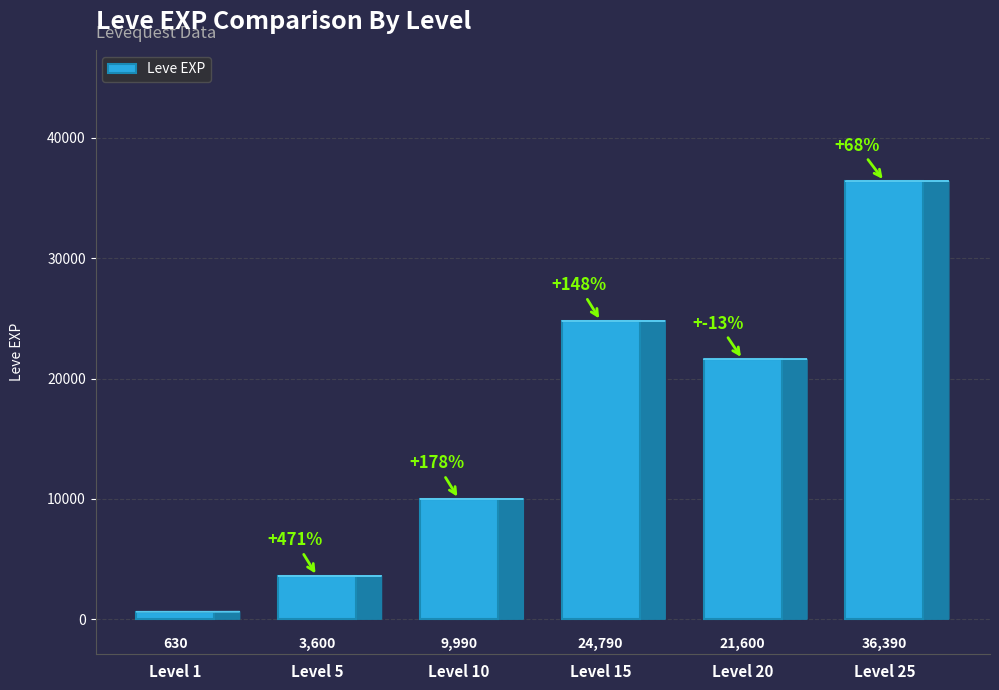

What is the sum of the values at Level 1 and Level 15?

25420